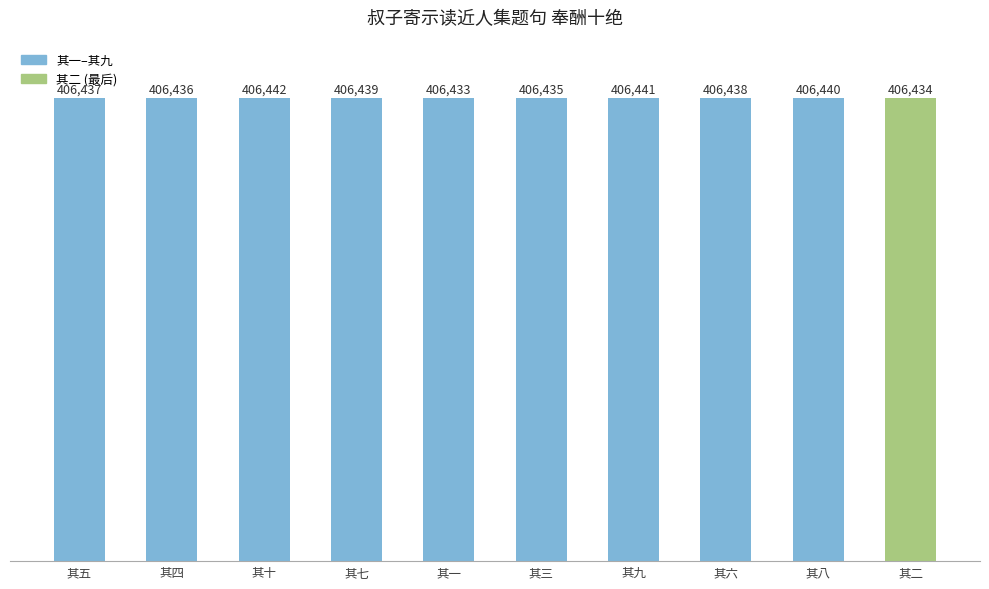

What is the difference between the values at 其一 and 其十?

9